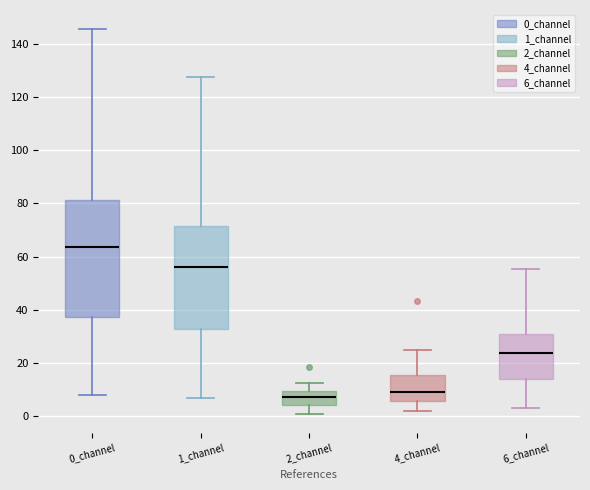

Where does the lower whisker of the box for 4_channel end on the y-axis? The values are not printed on the chart, so give them approximately, as read against the axis.

2